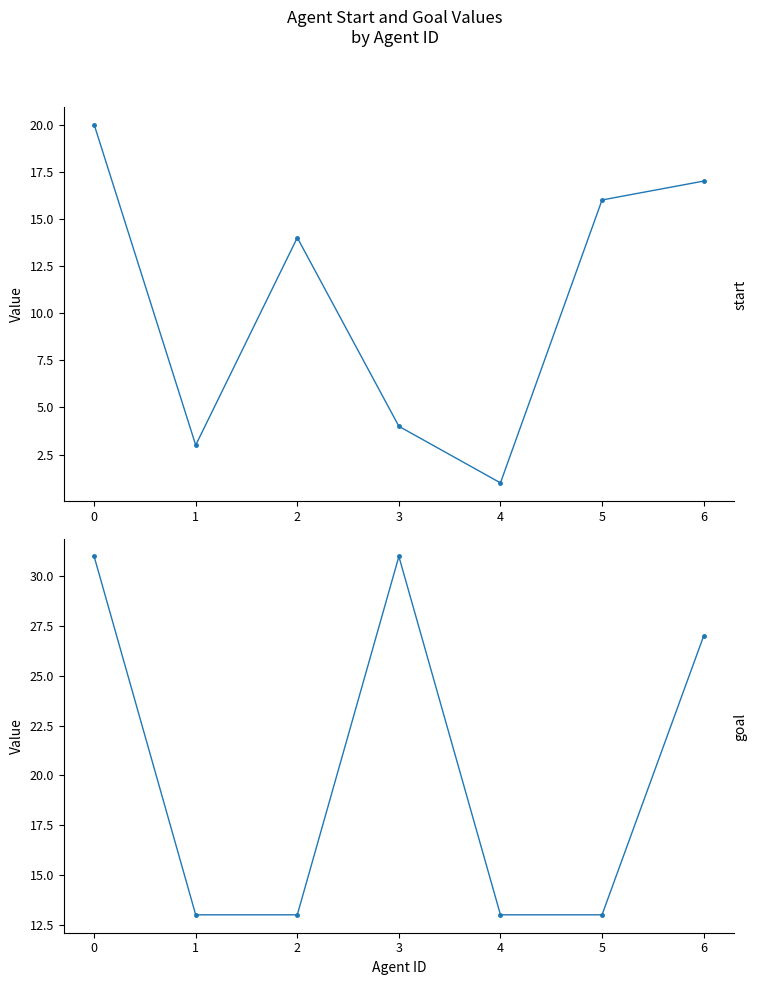

How many lines are shown in the chart?

2